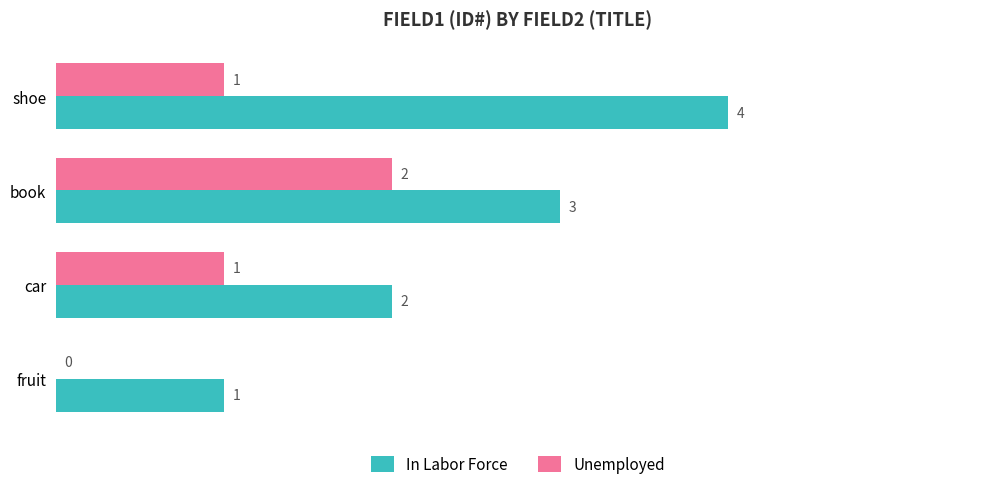

How many distinct data groups are displayed?

2